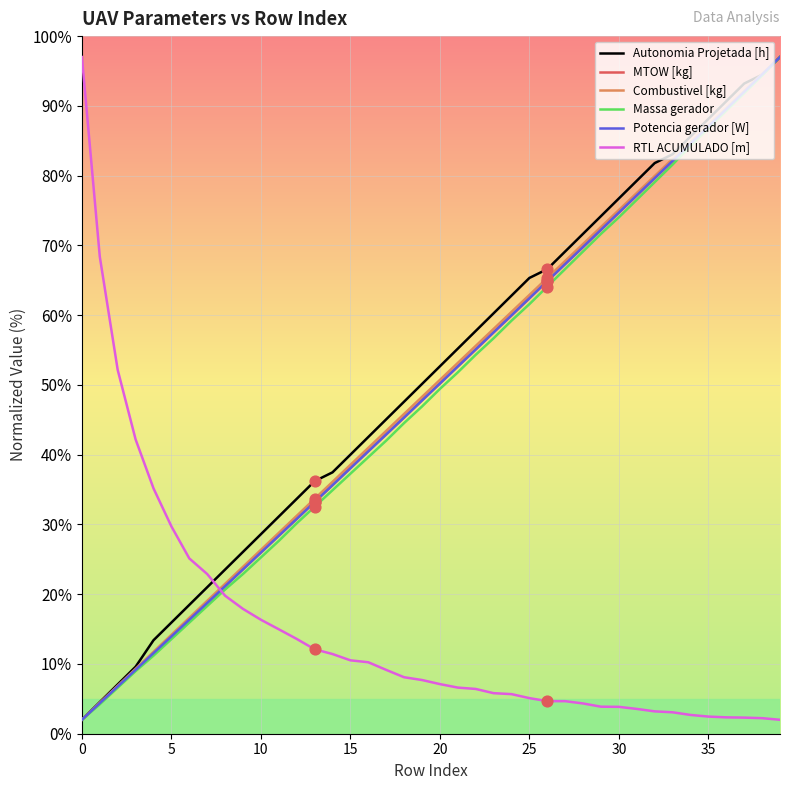

After their last crossing, which series has the higher values: Autonomia Projetada [h] or RTL ACUMULADO [m]?

Autonomia Projetada [h]